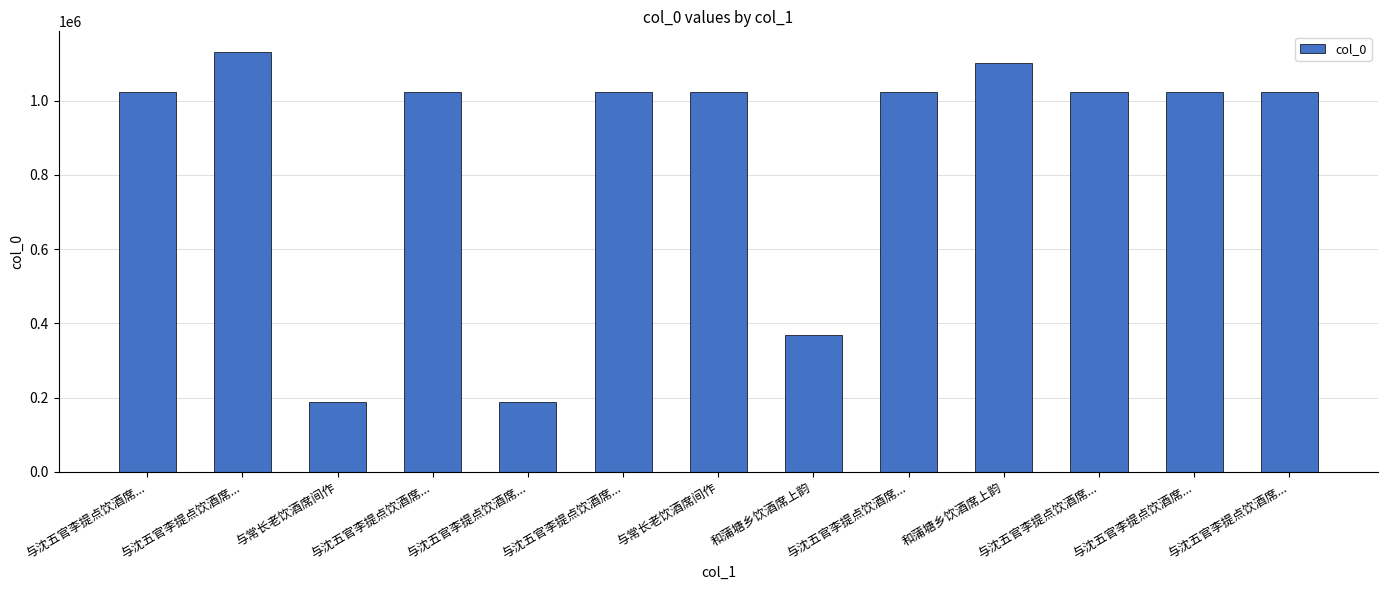

Which category has the lowest value across all series?

与常长老饮酒席间作